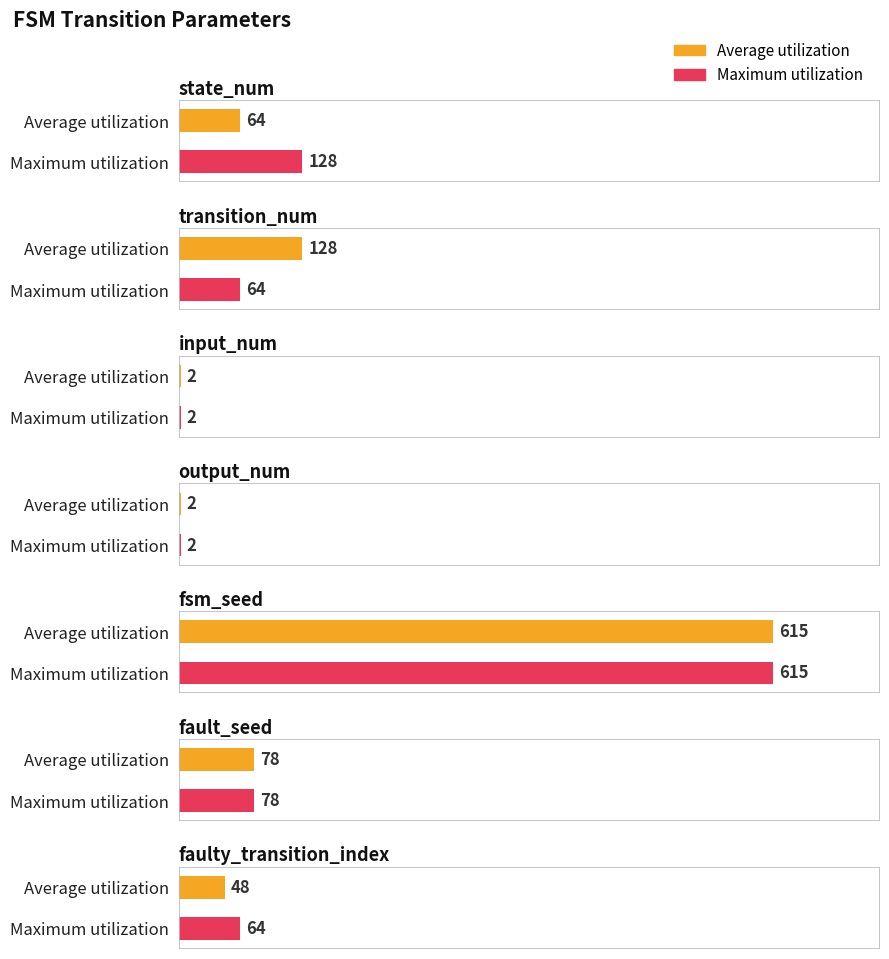

Where is Maximum utilization nearest to the value 308?

state_num